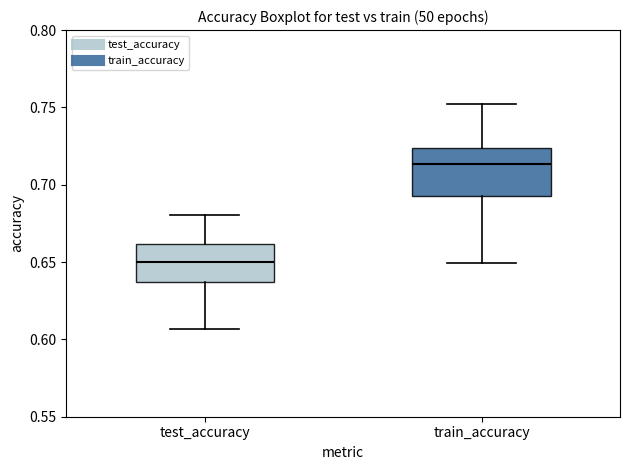

Which box is the tallest, from its lower edge to its upper edge?

train_accuracy